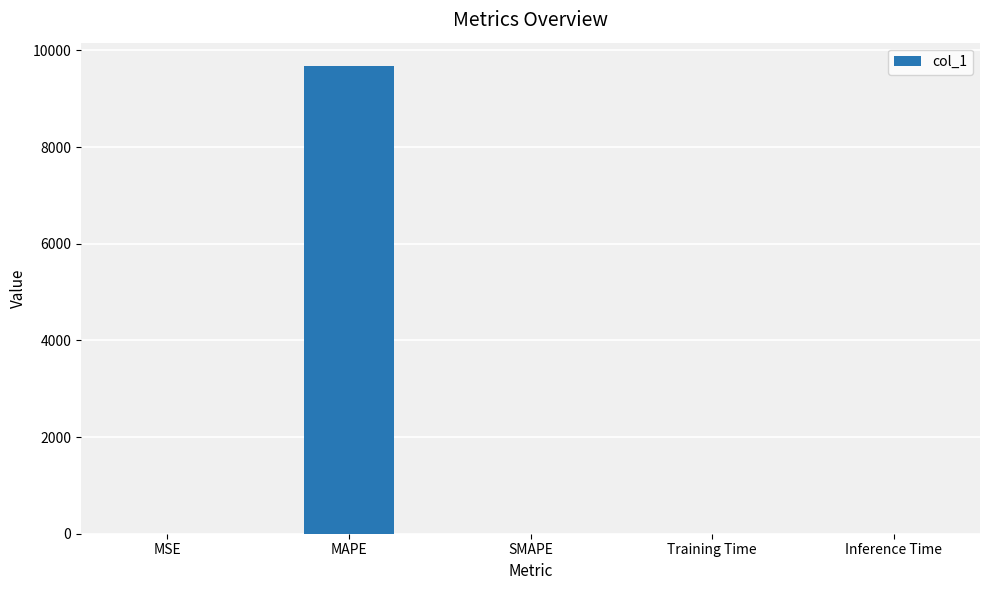

What is the greatest value displayed?

9677.7